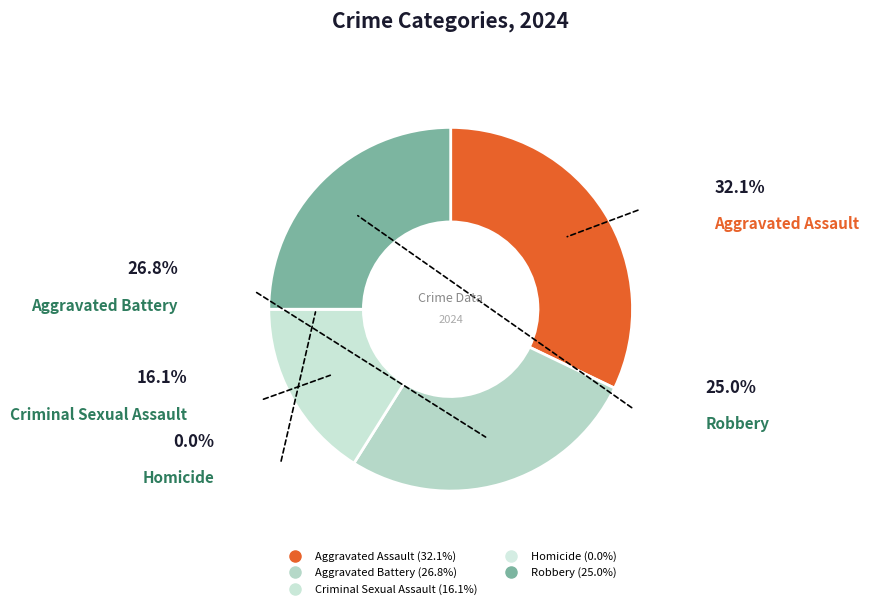

True or false: Homicide accounts for 1% of the total.

False